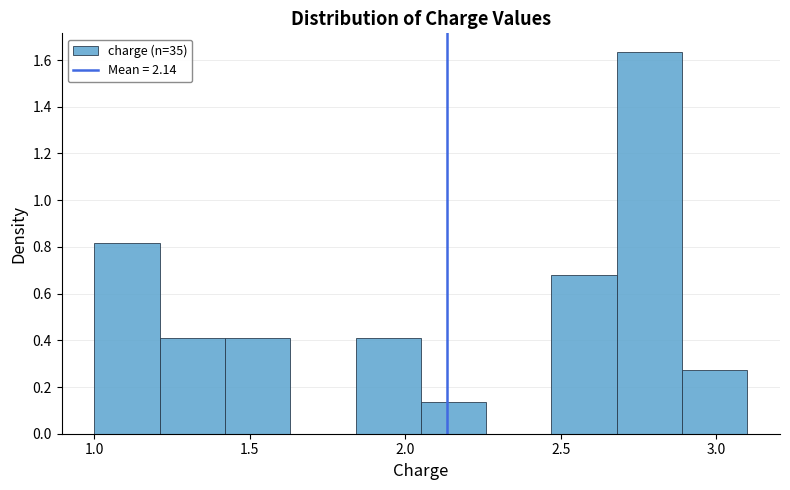

Over which range of the x-axis is the bar tallest?

2.68 to 2.89